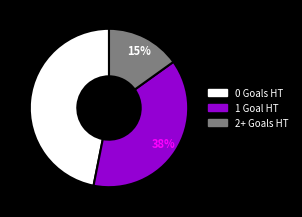

To the nearest percent, what is the difference between the largest and smallest slice percentages?

32%